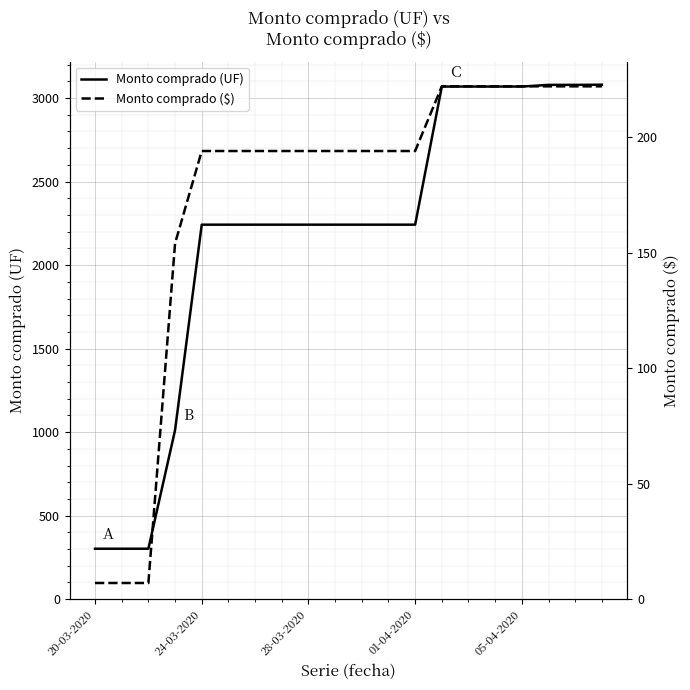

True or false: Monto comprado (UF) has a value of 302 at 20-03-2020.

True